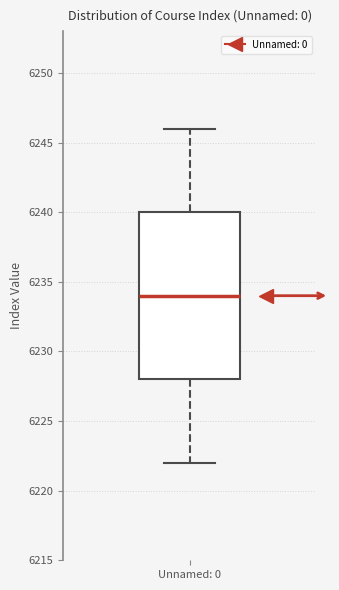

Transcribe this box plot: give where the median line is, the range the box spans, and where the two whiskers end, as read against the y-axis. The values are not printed on the chart, so give them approximately, as read against the axis.

median 6234, box 6228 to 6240, whiskers 6222 to 6246